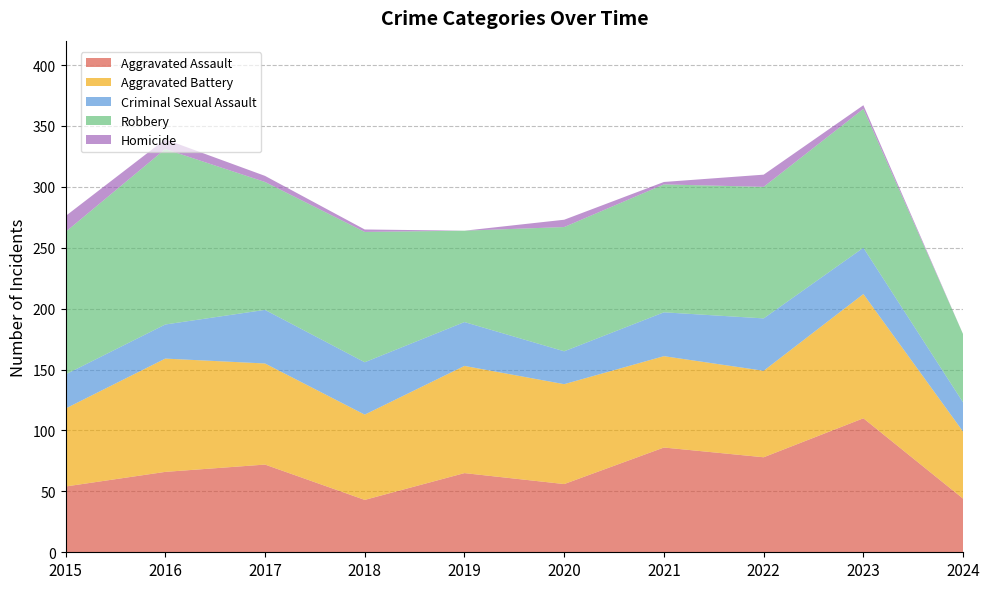

Reading right to left, what are all the values shown in this chart?

Aggravated Assault: 2024=44	2023=110	2022=78	2021=86	2020=56	2019=65	2018=43	2017=72	2016=66	2015=54
Aggravated Battery: 2024=55	2023=102	2022=71	2021=75	2020=82	2019=88	2018=70	2017=83	2016=93	2015=64
Criminal Sexual Assault: 2024=24	2023=38	2022=43	2021=36	2020=27	2019=36	2018=43	2017=44	2016=28	2015=28
Robbery: 2024=56	2023=114	2022=108	2021=105	2020=102	2019=75	2018=107	2017=105	2016=144	2015=117
Homicide: 2024=0	2023=3	2022=10	2021=2	2020=6	2019=0	2018=2	2017=5	2016=8	2015=13